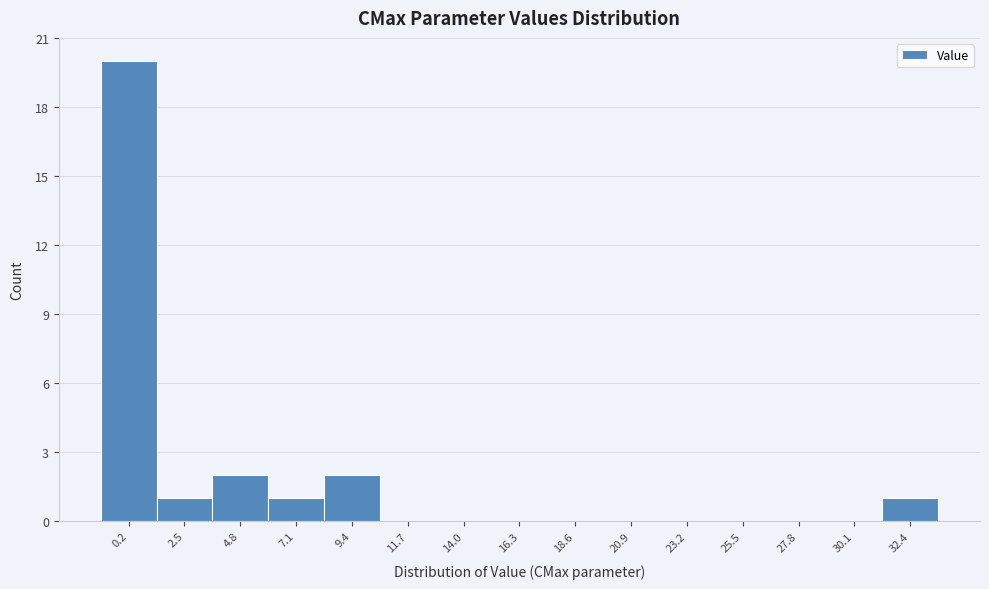

Reading right to left, list all the values displayed in this chart.

32.4=1	30.1=0	27.8=0	25.5=0	23.2=0	20.9=0	18.6=0	16.3=0	14.0=0	11.7=0	9.4=2	7.1=1	4.8=2	2.5=1	0.2=20